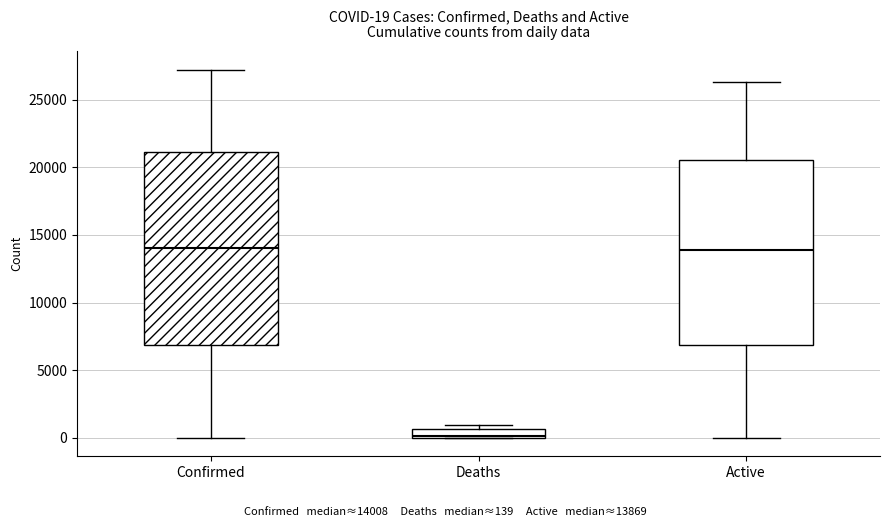

Which box's median line is the lowest?

Deaths